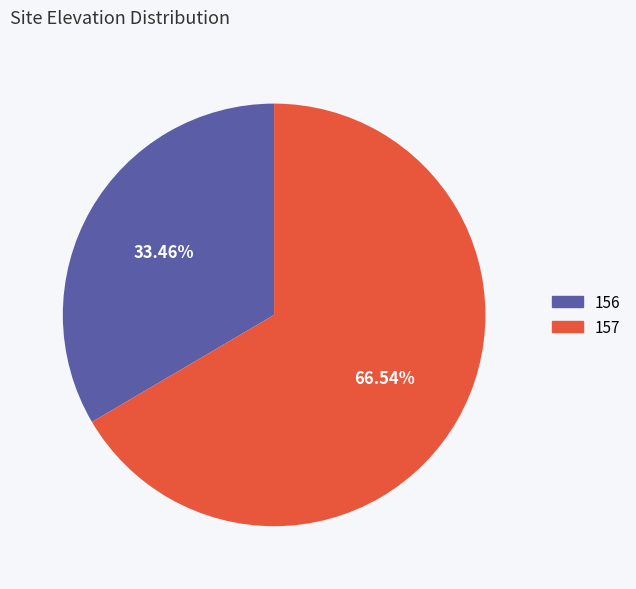

To the nearest percent, what is the combined percentage of 156 and 157?

100%